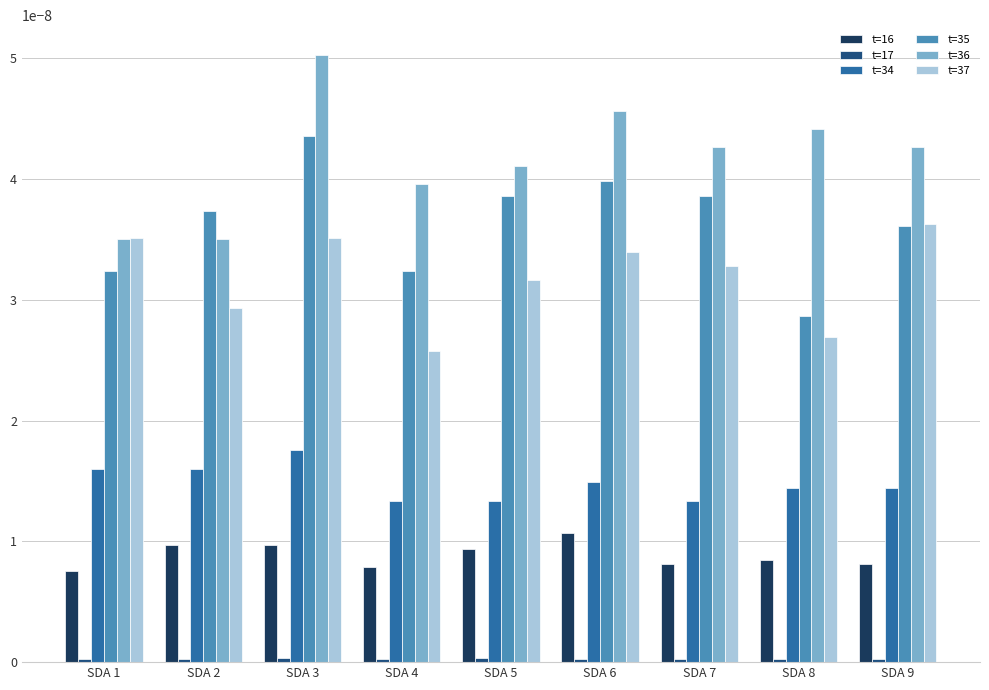

At which label does t=36 reach its peak?

SDA 3